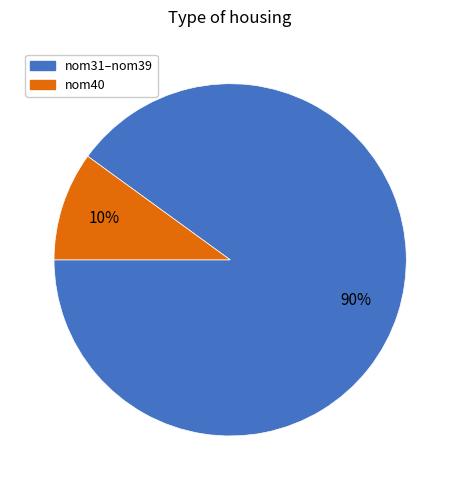

What is the ratio of the value at nom31–nom39 to the value at nom40?

9.0